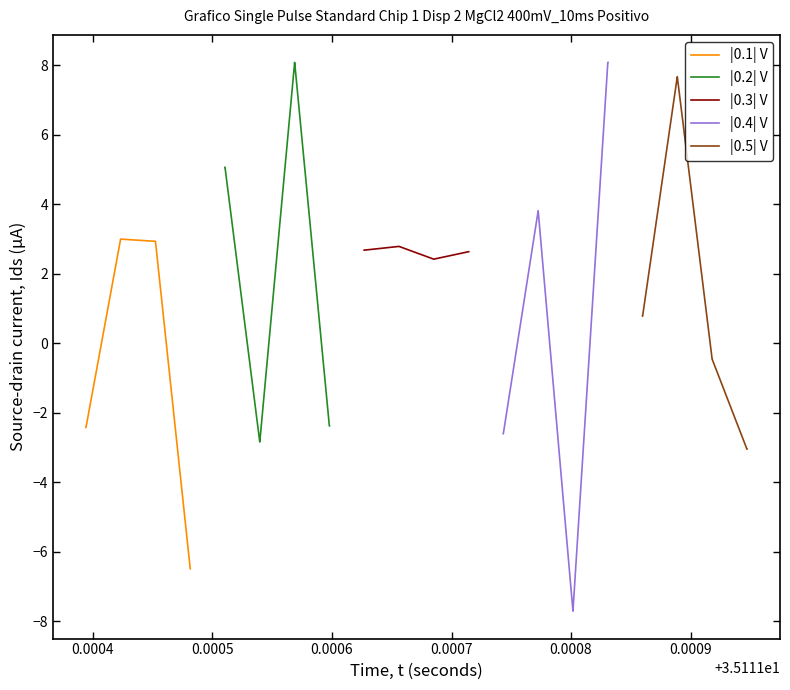

How many distinct data groups are displayed?

5